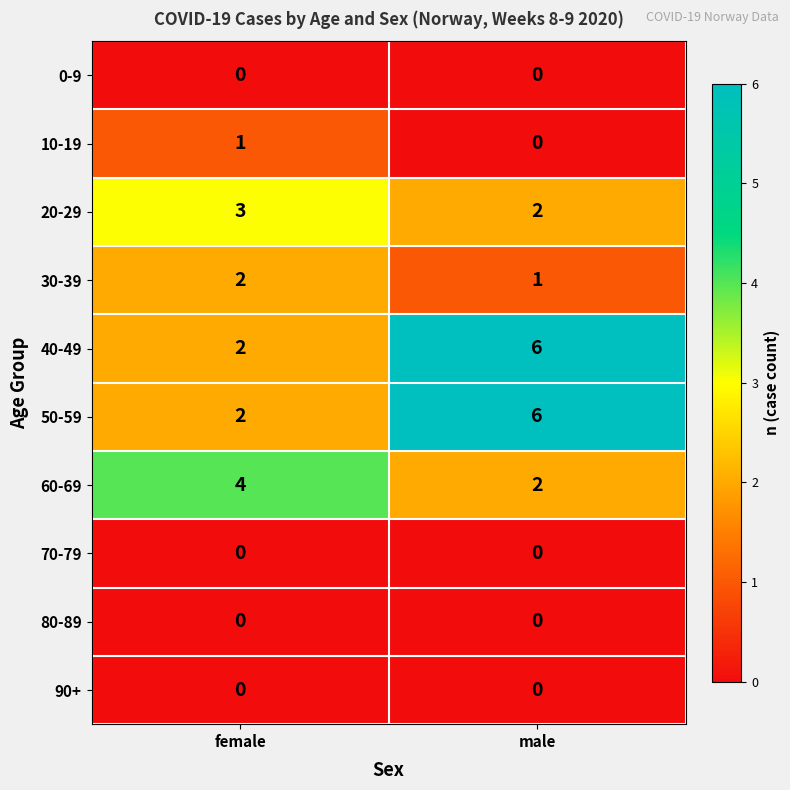

Reading left to right, extract all data points from this chart.

0-9: 0	0
10-19: 1	0
20-29: 3	2
30-39: 2	1
40-49: 2	6
50-59: 2	6
60-69: 4	2
70-79: 0	0
80-89: 0	0
90+: 0	0